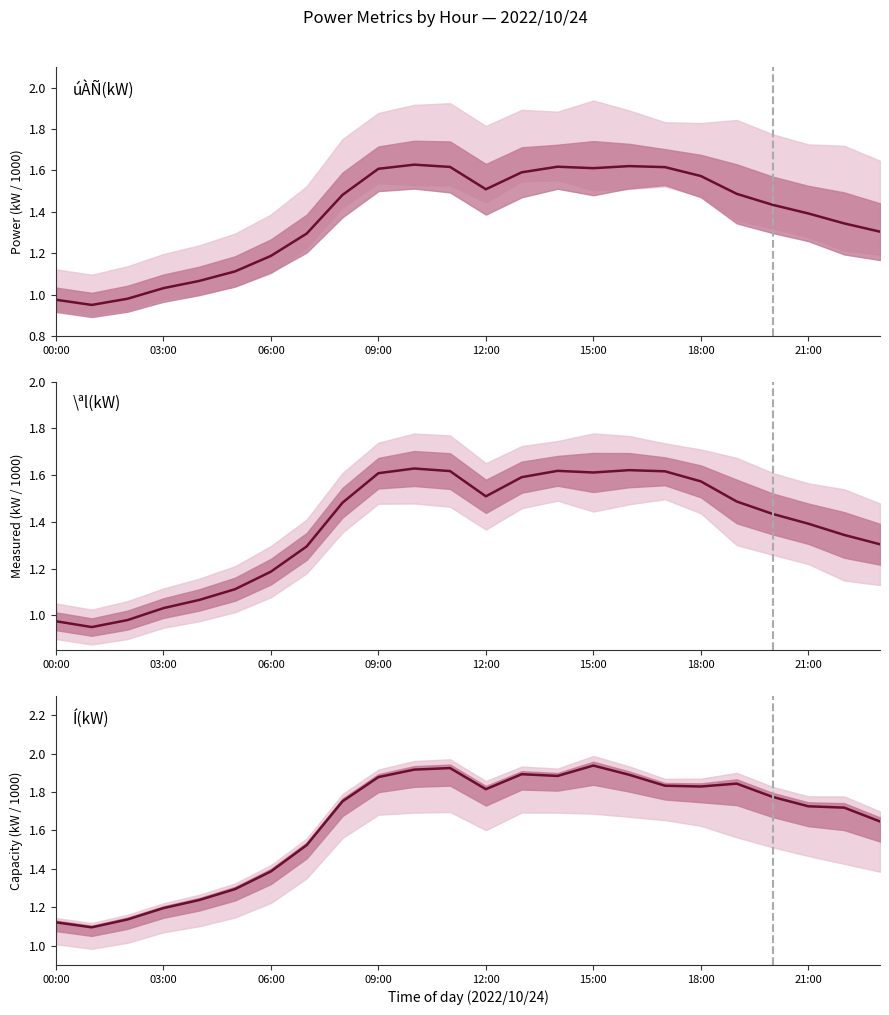

What is the difference between the \ªl(kW) values at 20:00 and 09:00?

0.2